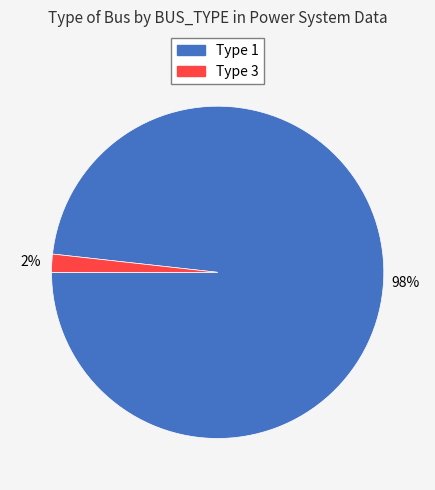

To the nearest percent, what is the average slice percentage?

50%